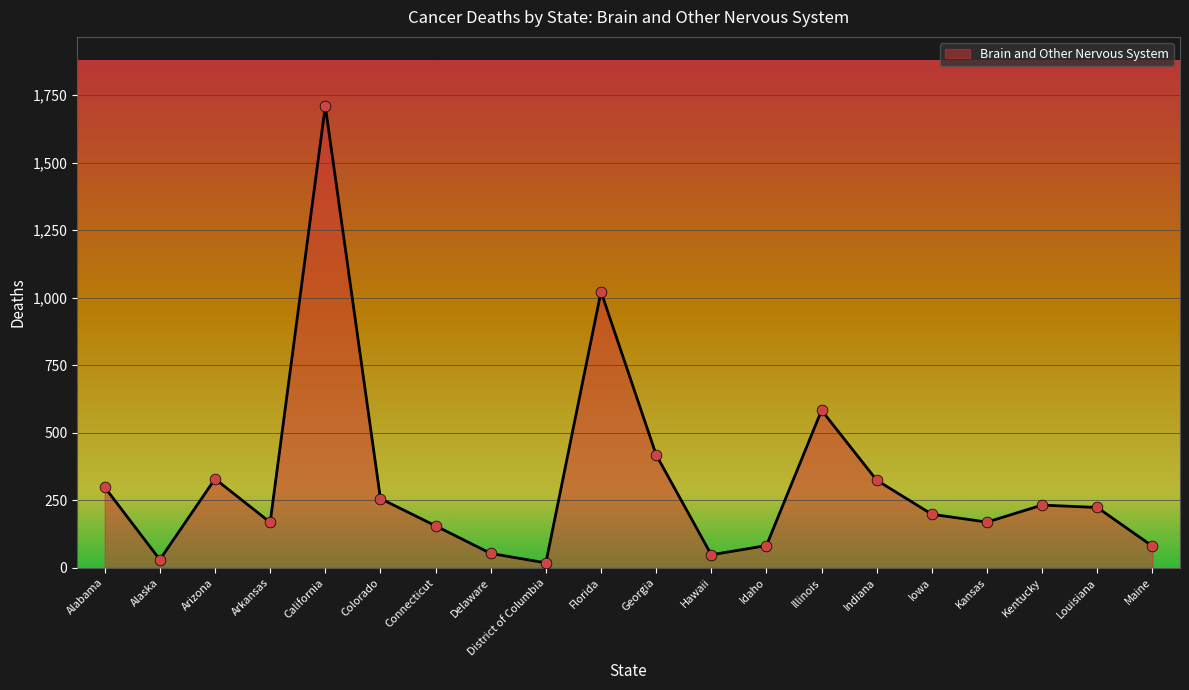

Which has a higher value, Alaska or Colorado?

Colorado